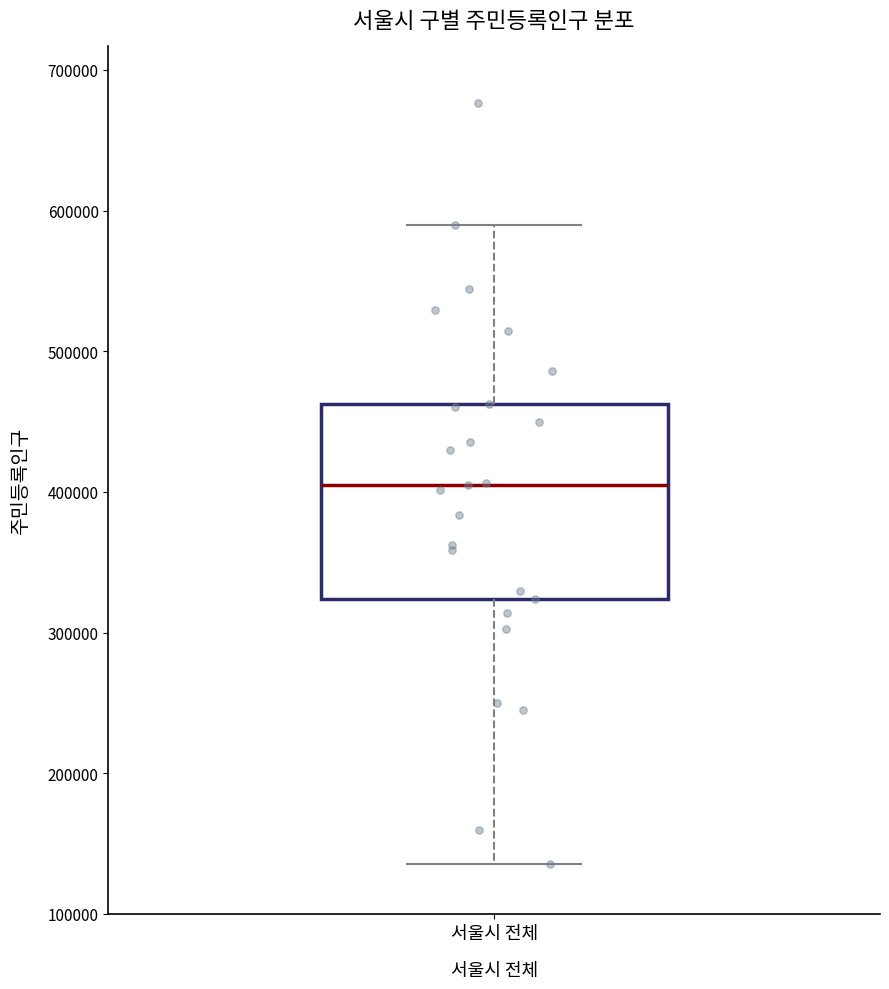

Where is the lower edge of the box for 서울시 전체 on the y-axis? The values are not printed on the chart, so give them approximately, as read against the axis.

320000